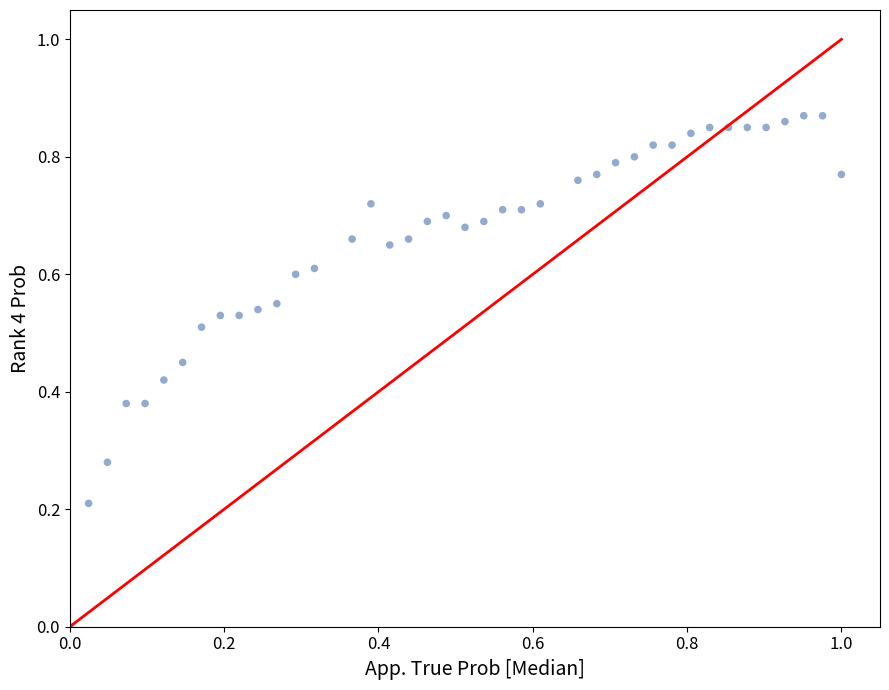

What is the range of X values (max minus min)?

1.0